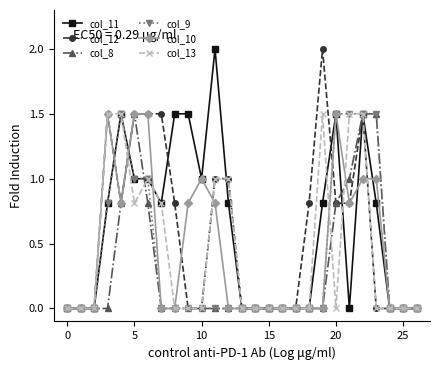

What is the highest value of the col_10 series?

1.5